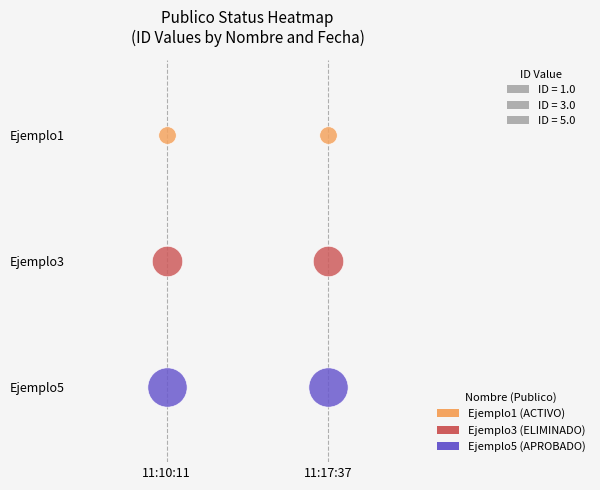

What is the approximate value of Ejemplo5 at 11:17:37?

5